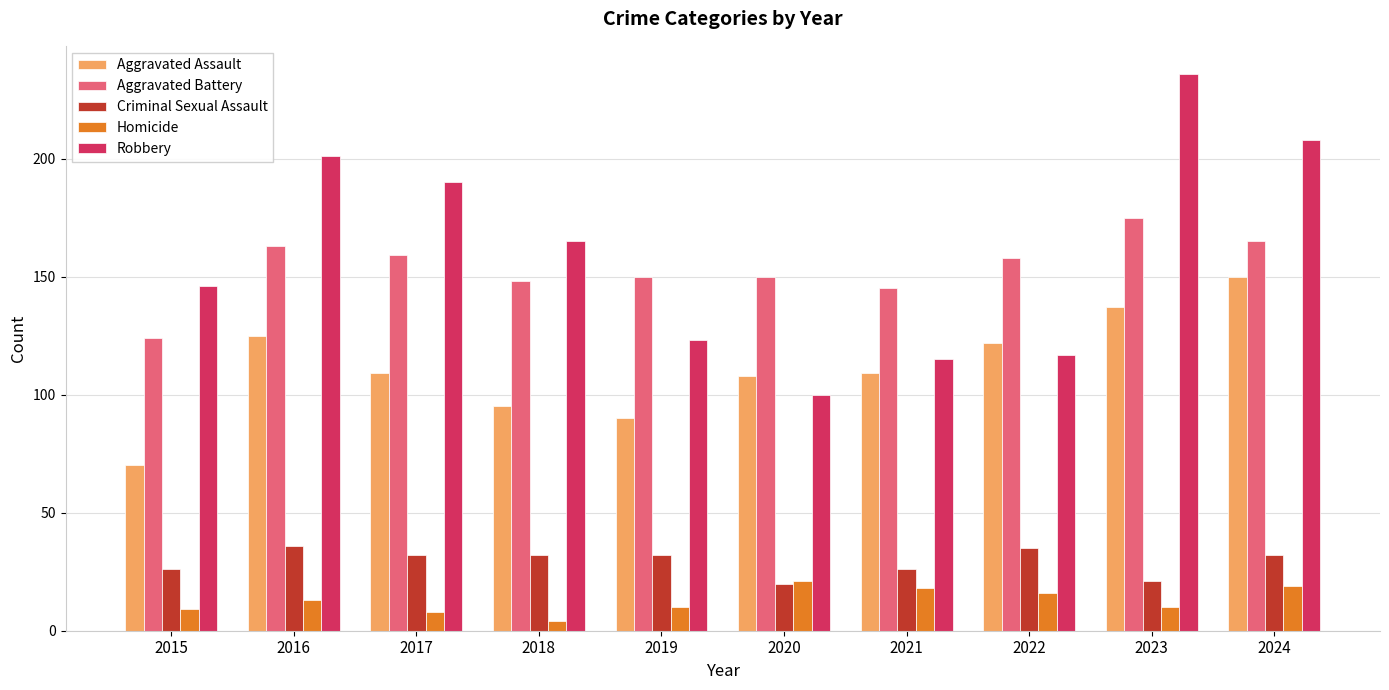

What is the total value across all series at 2022?

448